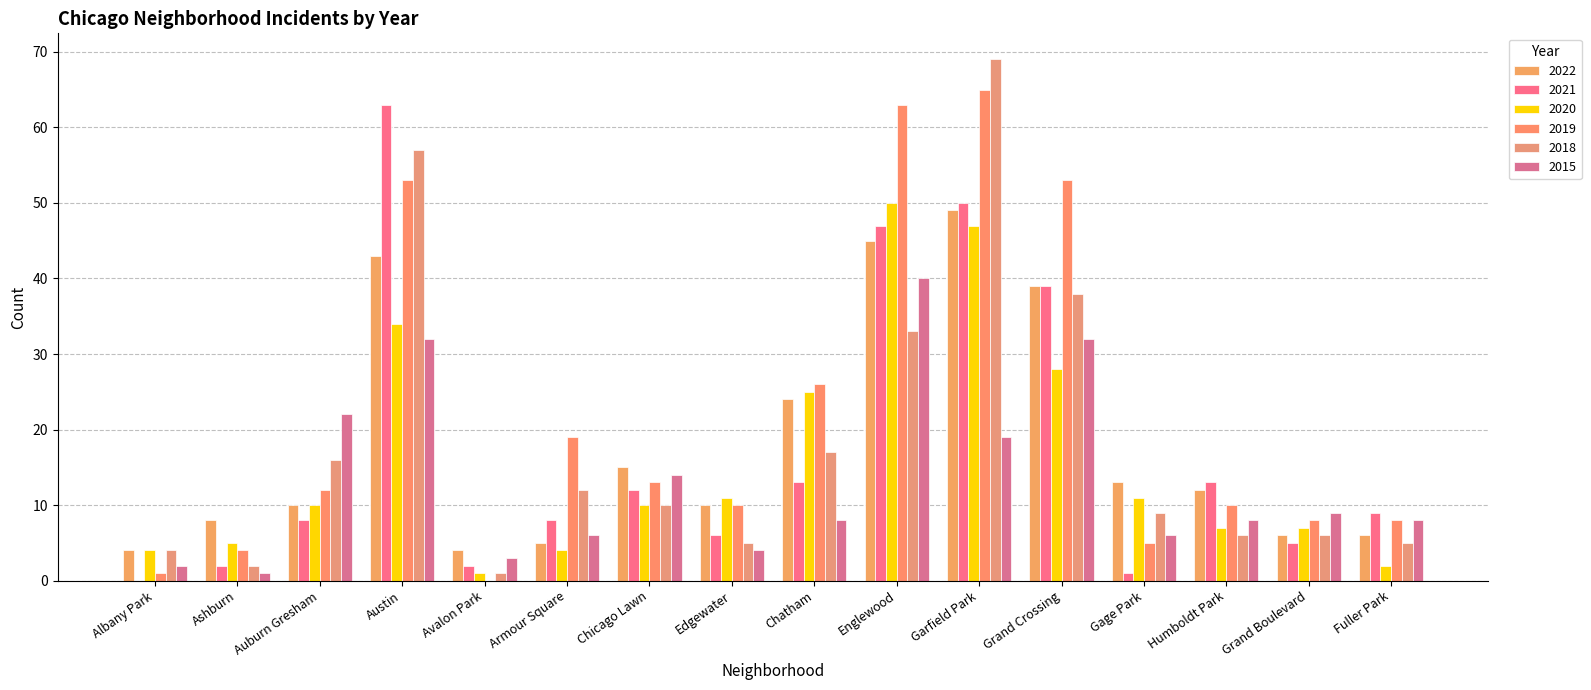

What is the difference between the maximum and minimum values in the 2019 series?

65